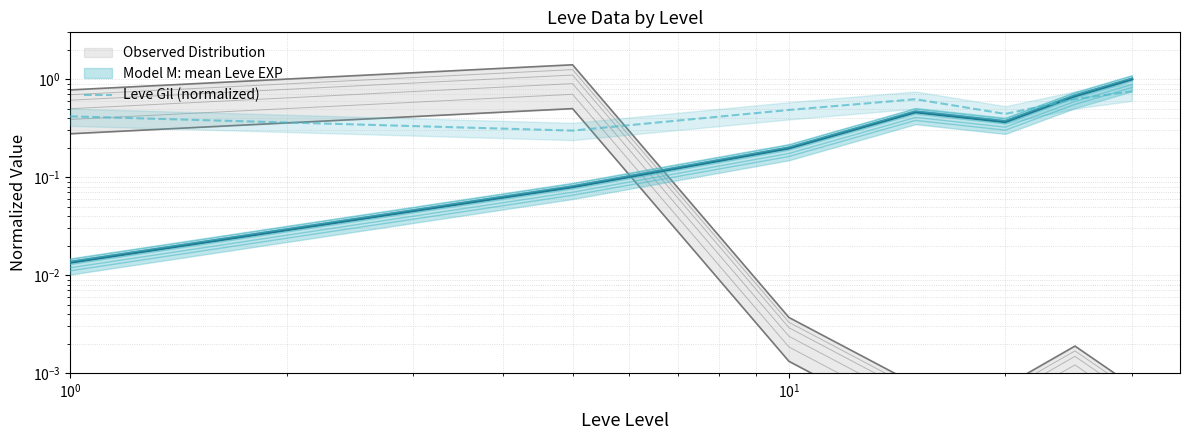

True or false: the data shows 0.2 at $\mathdefault{10^{1}}$.

False